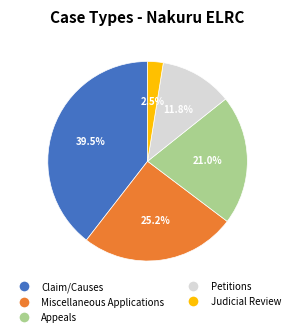

Does any single category account for the majority?

No